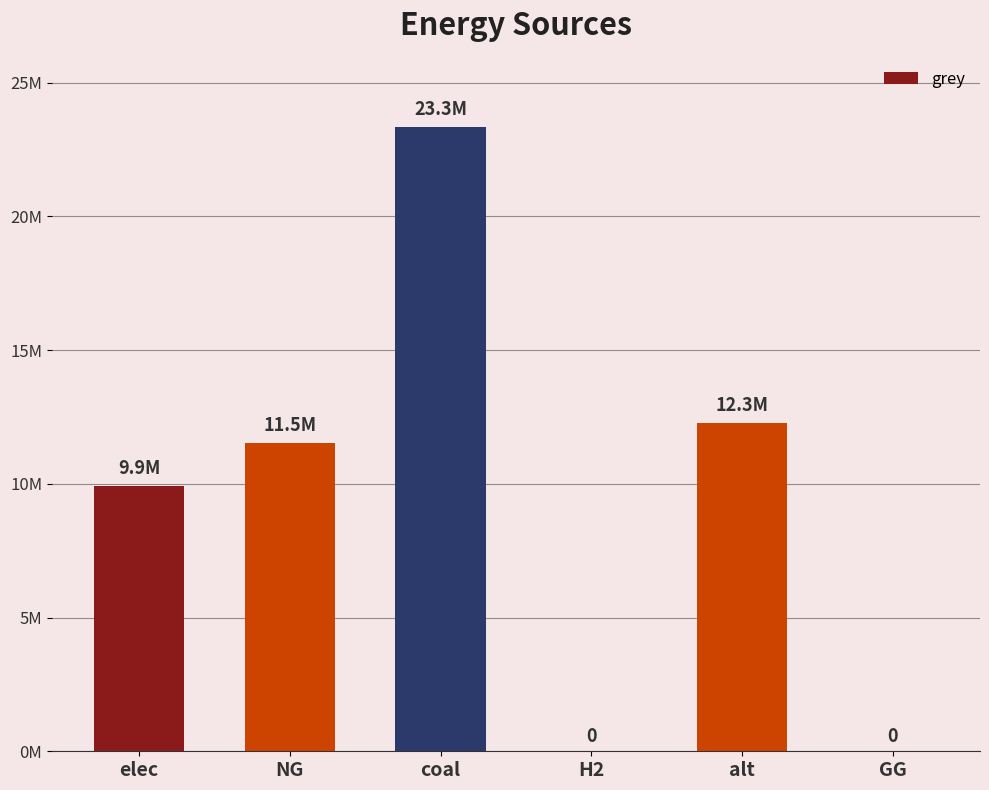

Which label corresponds to the smallest value in the chart?

H2